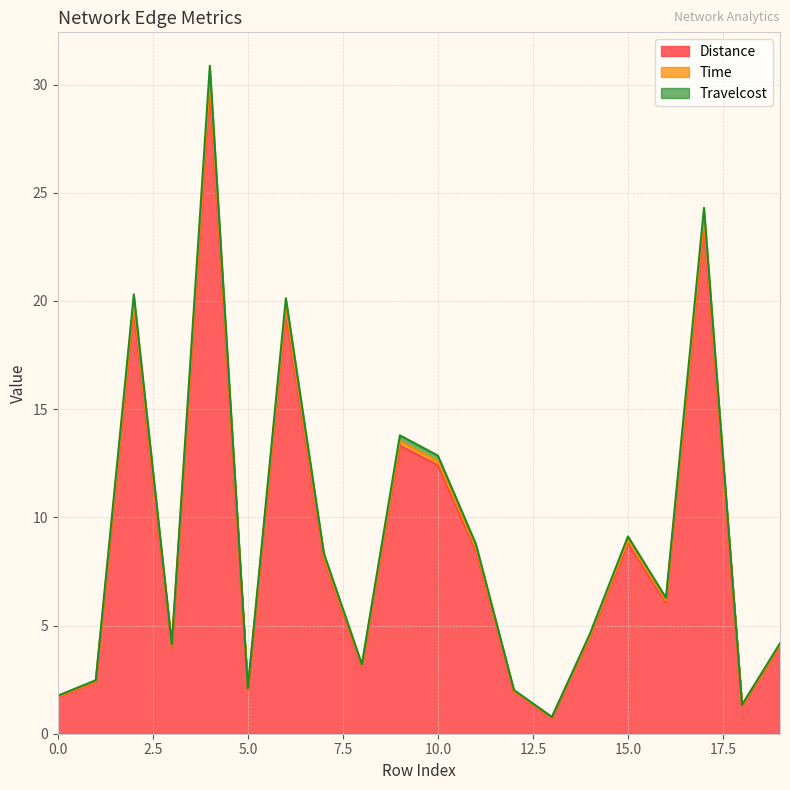

What is the minimum value for Distance?

0.7